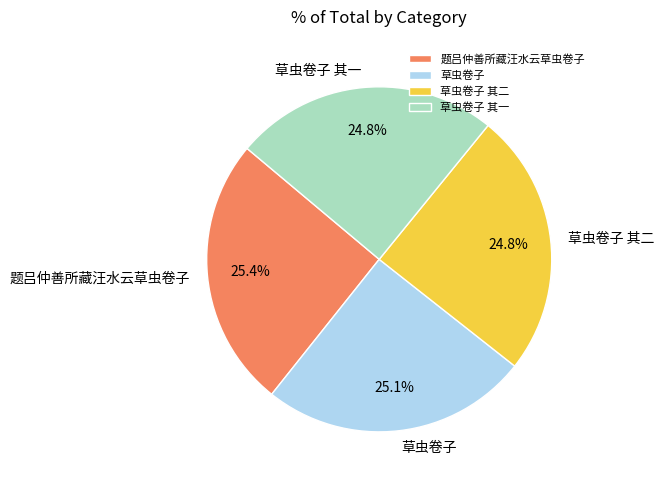

Does any single category account for the majority?

No